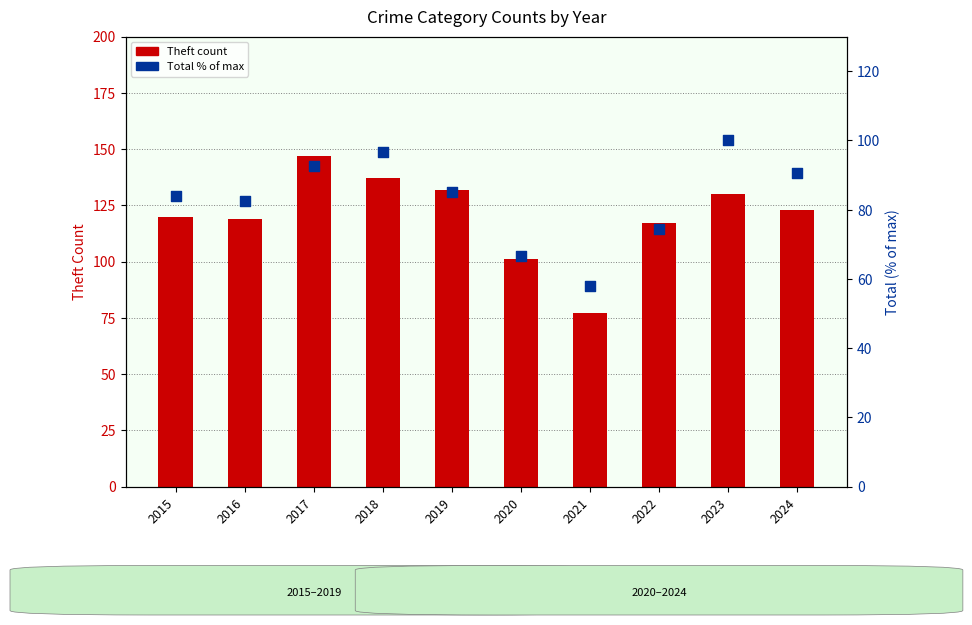

At which category is the sum across all series the highest?

2017